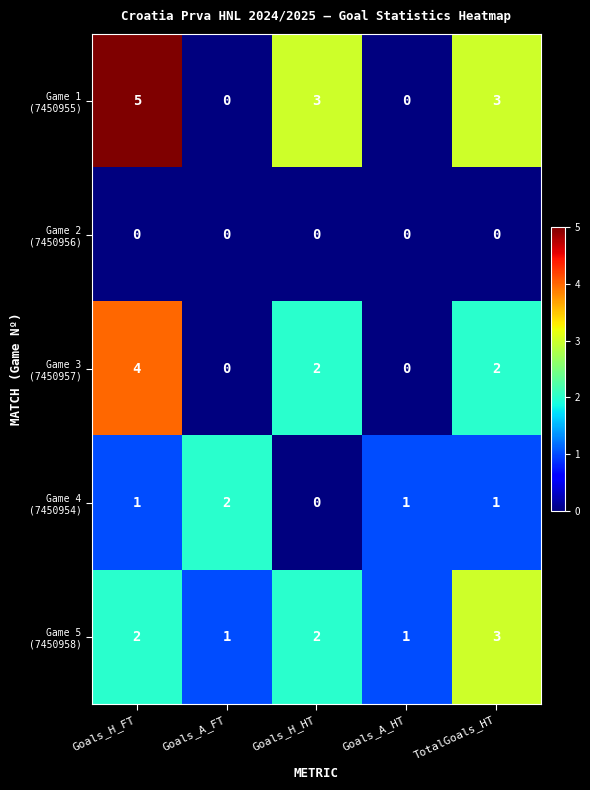

What is the maximum value shown in the chart?

5